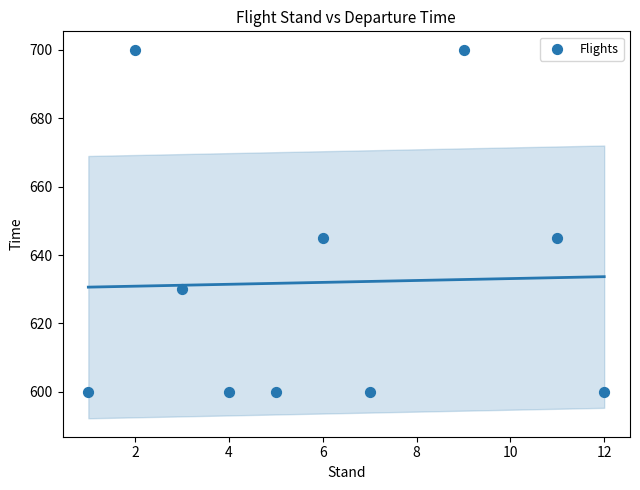

What is the range of X values (max minus min)?

11